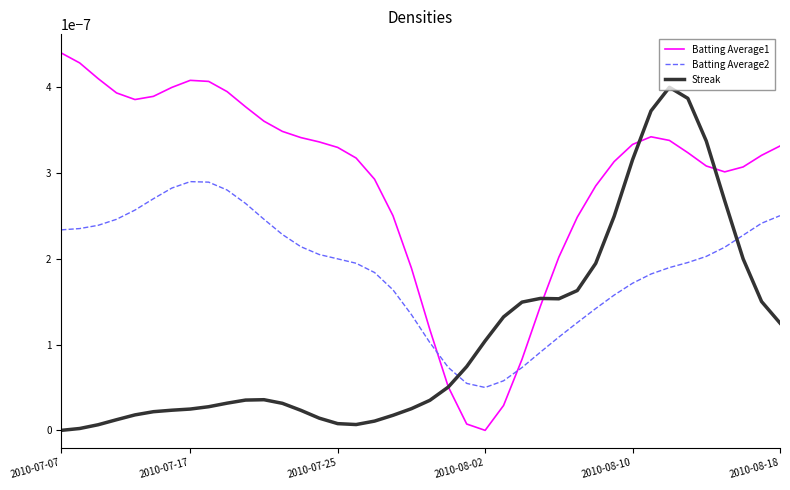

Which has a higher value, 24 or 37?

37